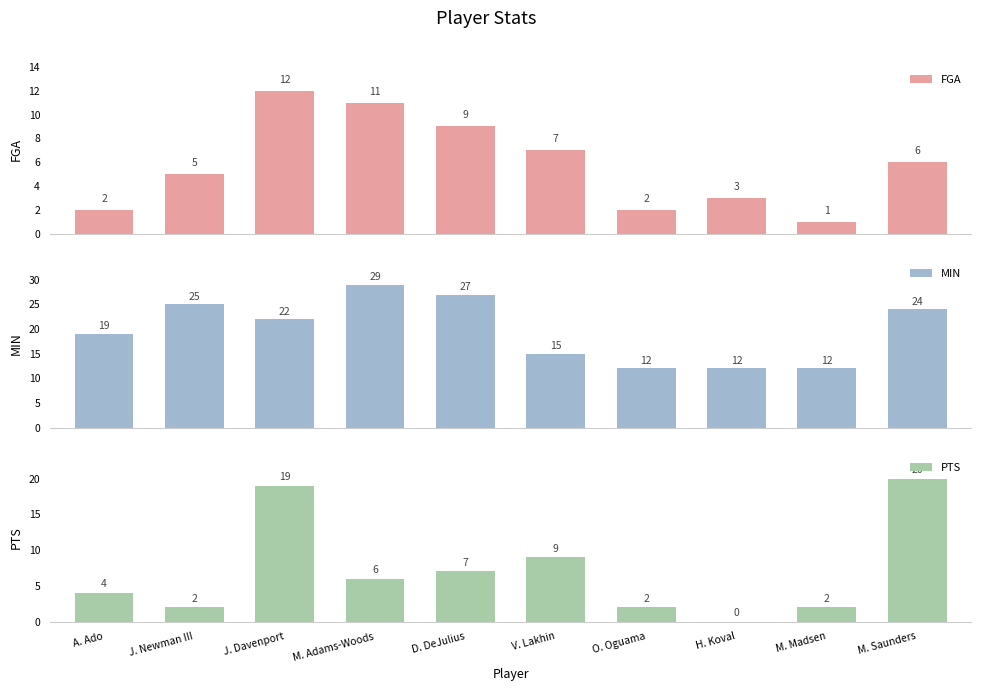

The MIN series shows 15 at V. Lakhin. True or false?

True